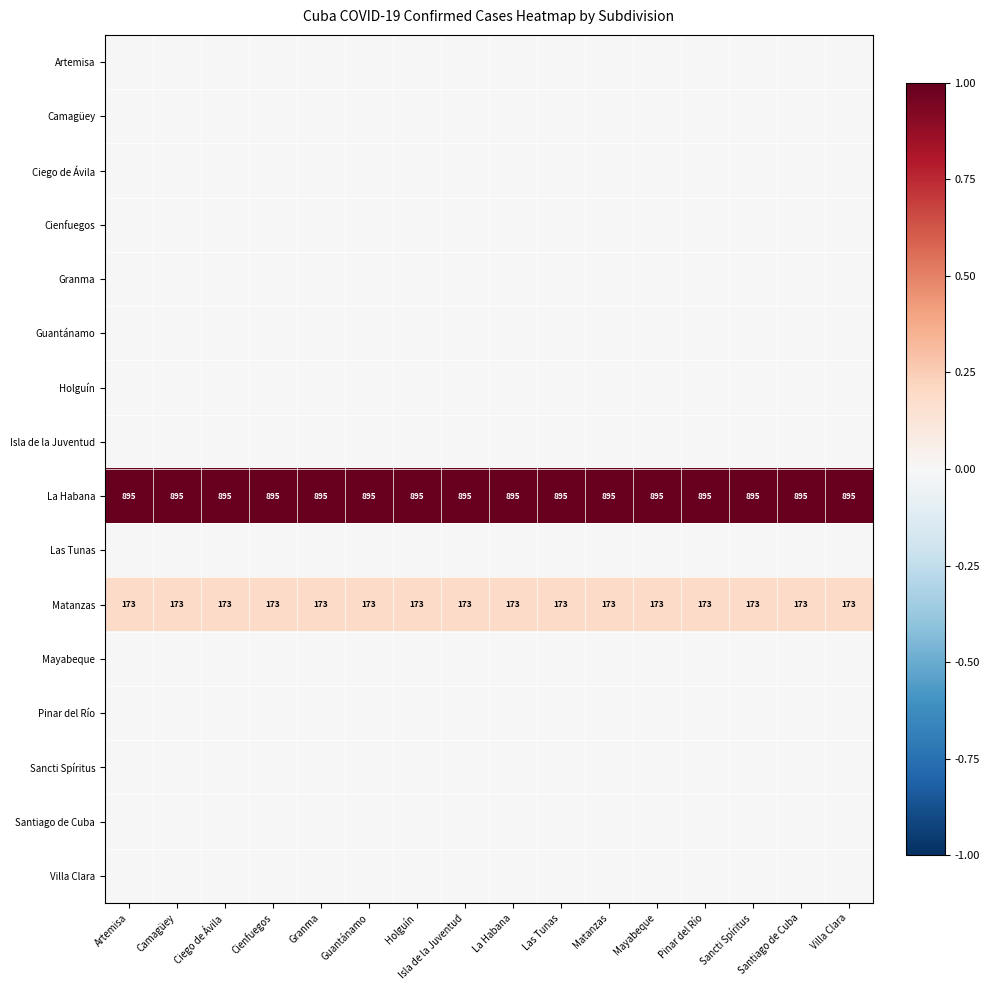

What is the sum of all La Habana values?

14320